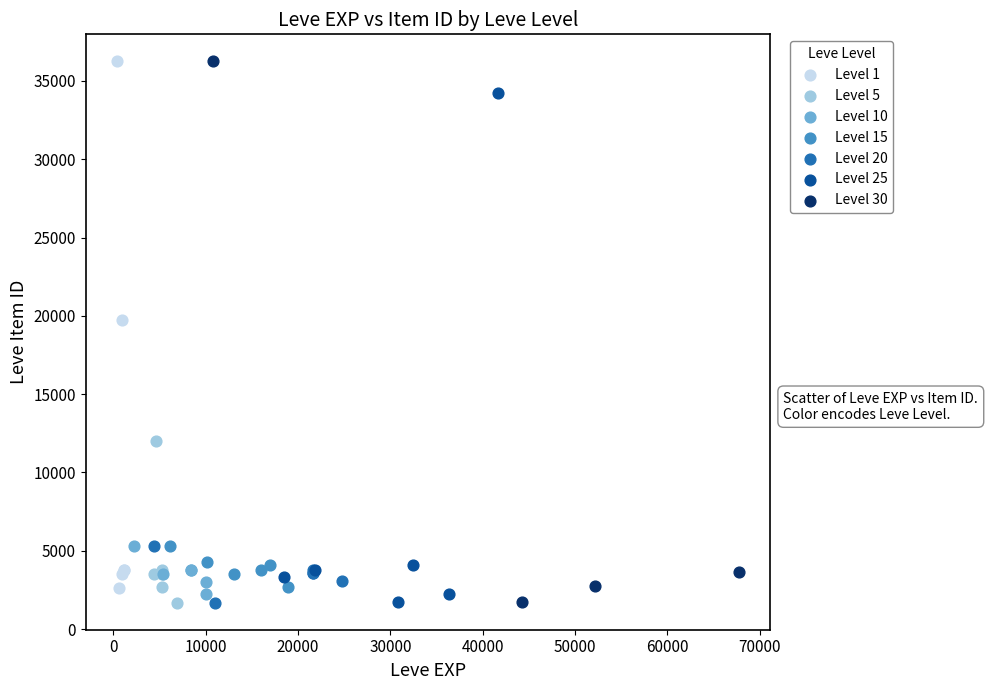

Which series has the largest Y range (max minus min)?

Level 30